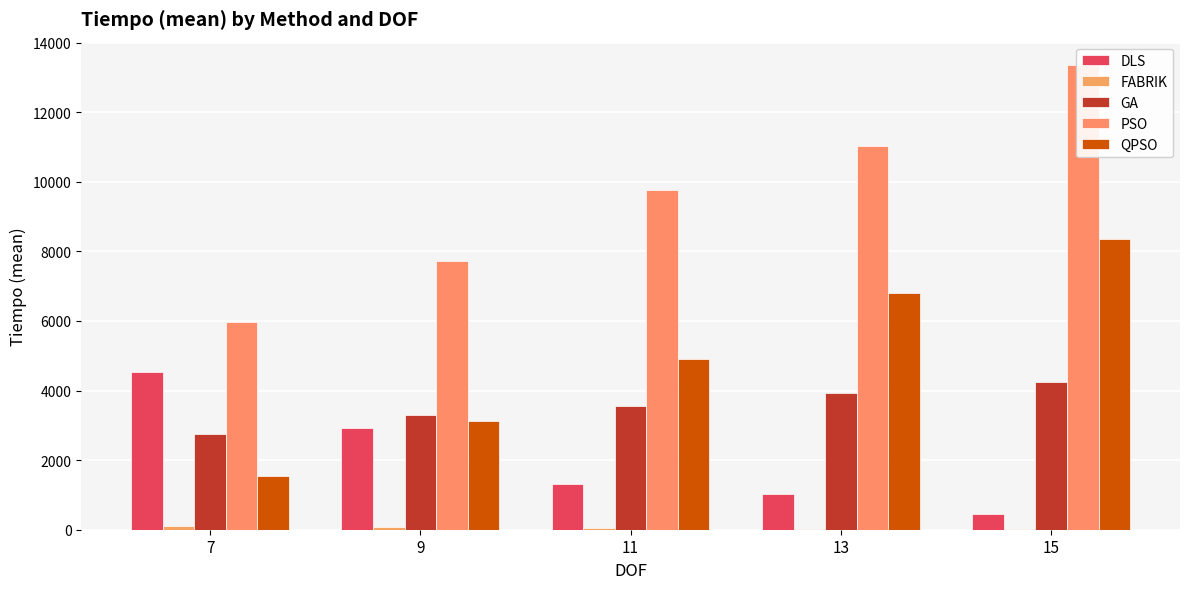

Reading left to right, extract all data points from this chart.

DLS: 7=4519.9	9=2934.7	11=1320.8	13=1024.2	15=443.0
FABRIK: 7=96.2	9=77.6	11=58.6	13=25.1	15=19.2
GA: 7=2758.3	9=3292.7	11=3545.8	13=3932.3	15=4241.4
PSO: 7=5962.5	9=7722.7	11=9764.6	13=11013.3	15=13357.6
QPSO: 7=1541.5	9=3121.8	11=4896.1	13=6815.3	15=8351.0